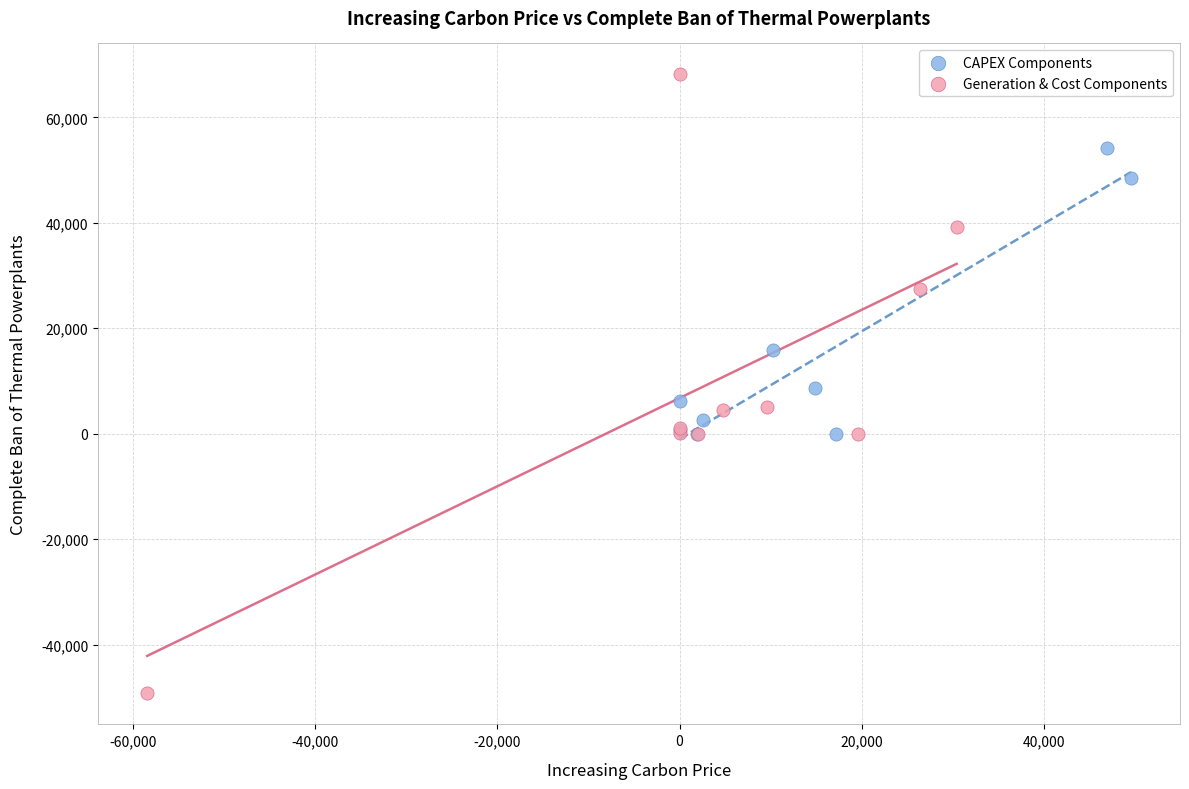

Which series reaches the minimum Y coordinate?

Generation & Cost Components